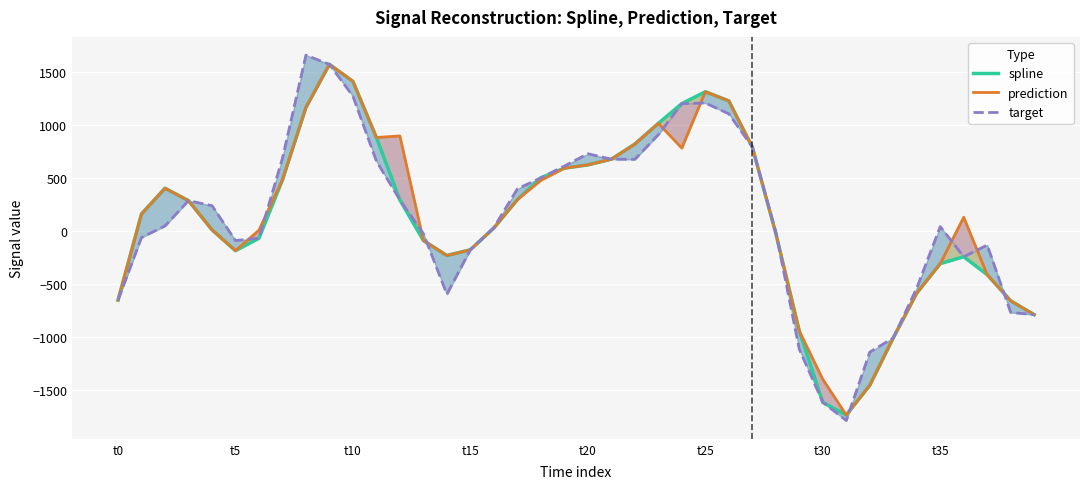

At which label is prediction closest to -81?

13